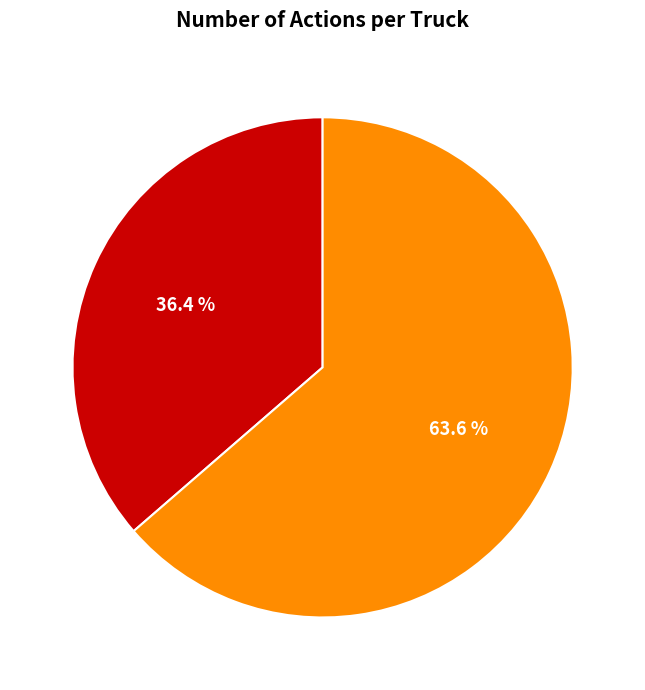

Does any single category account for the majority?

Yes